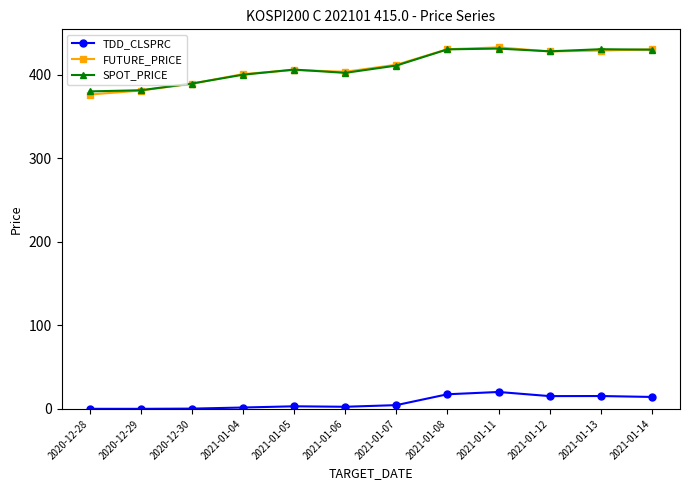

What are all the series names shown in the legend?

TDD_CLSPRC, FUTURE_PRICE, SPOT_PRICE